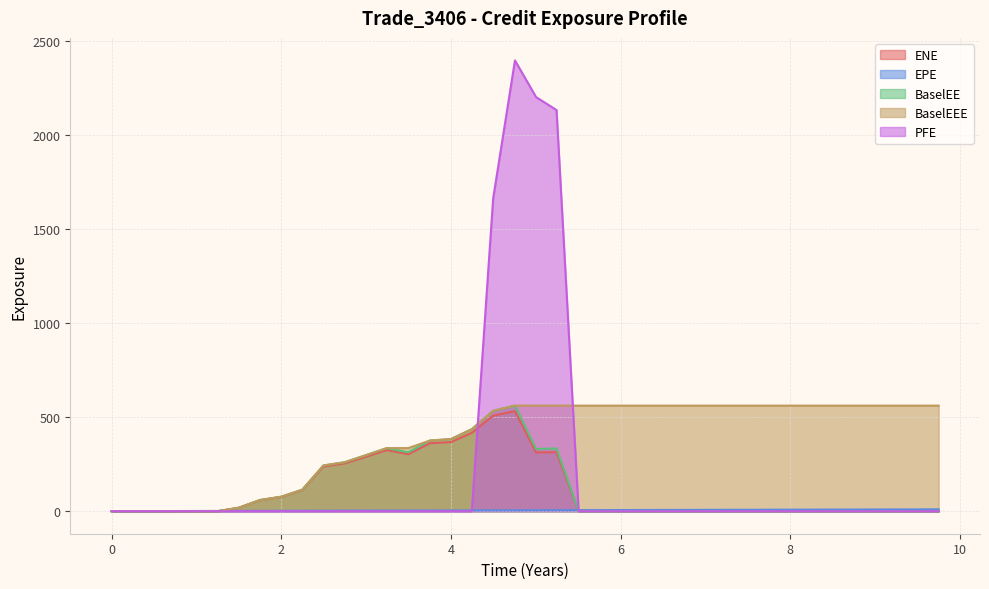

True or false: BaselEE and ENE intersect in this chart.

False